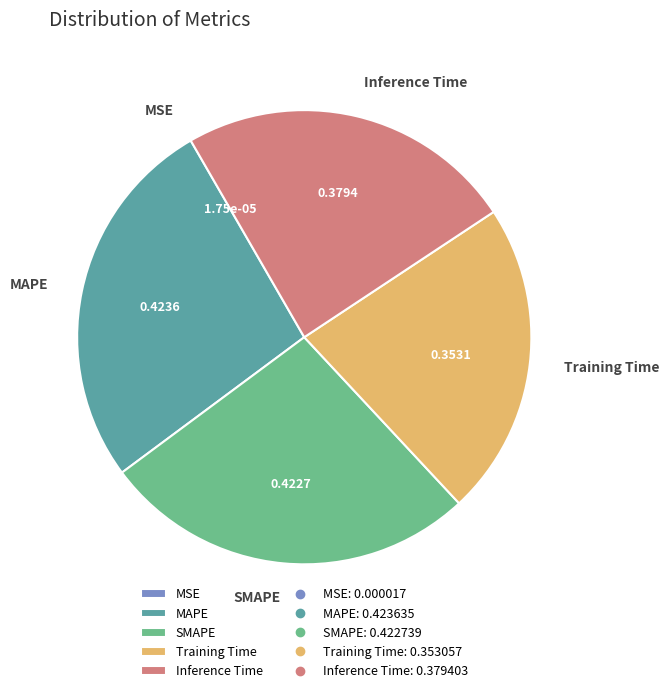

Is it true that SMAPE is 27% of the pie?

True